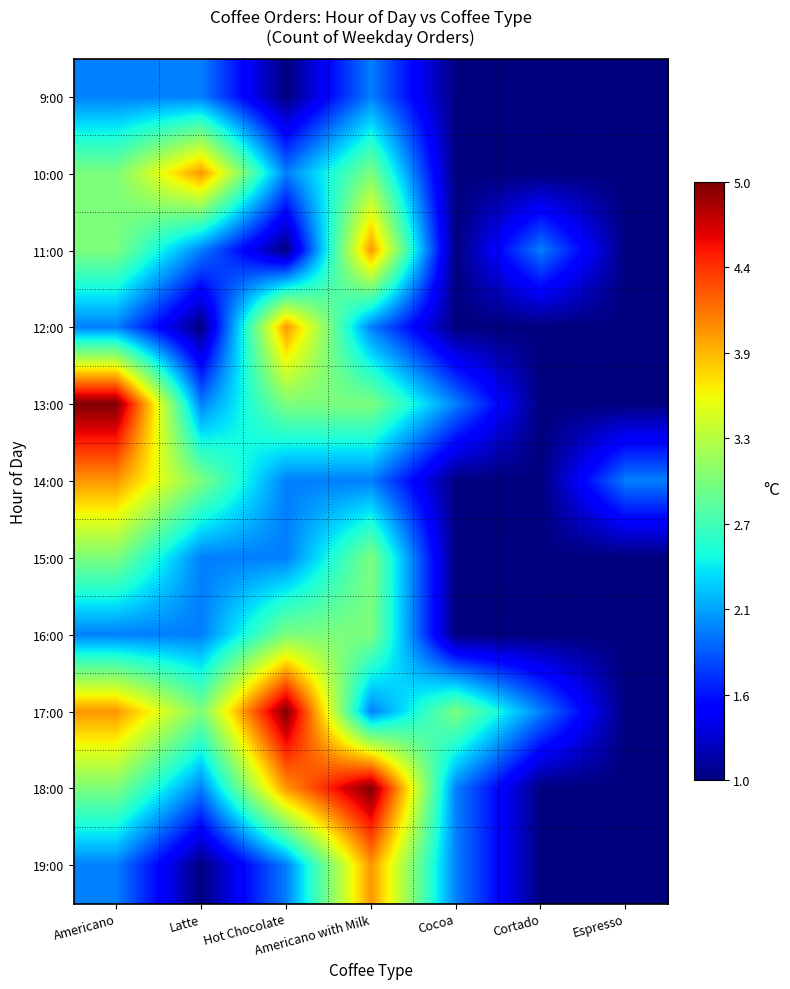

Which series has the largest total across all categories?

17:00